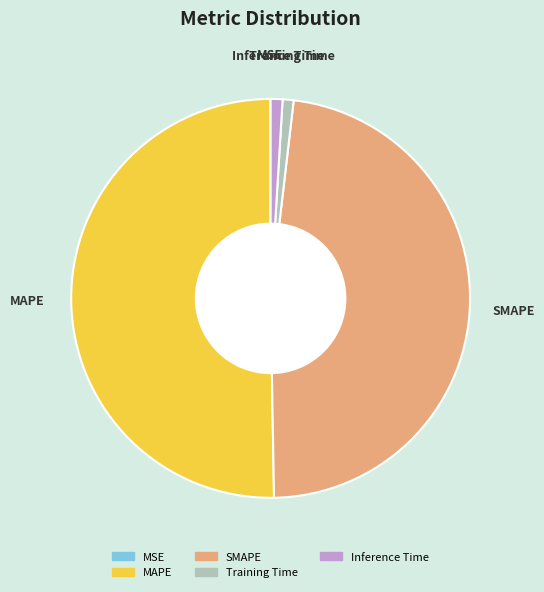

The Training Time slice represents 1% of the pie. True or false?

True